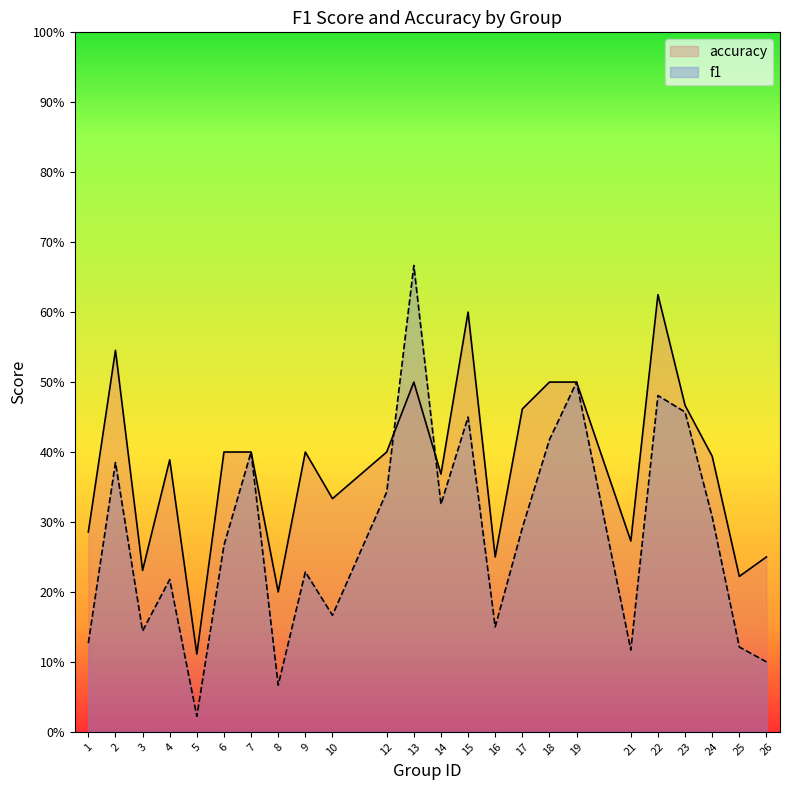

Rank the series by their maximum value, from highest to lowest.

f1, accuracy